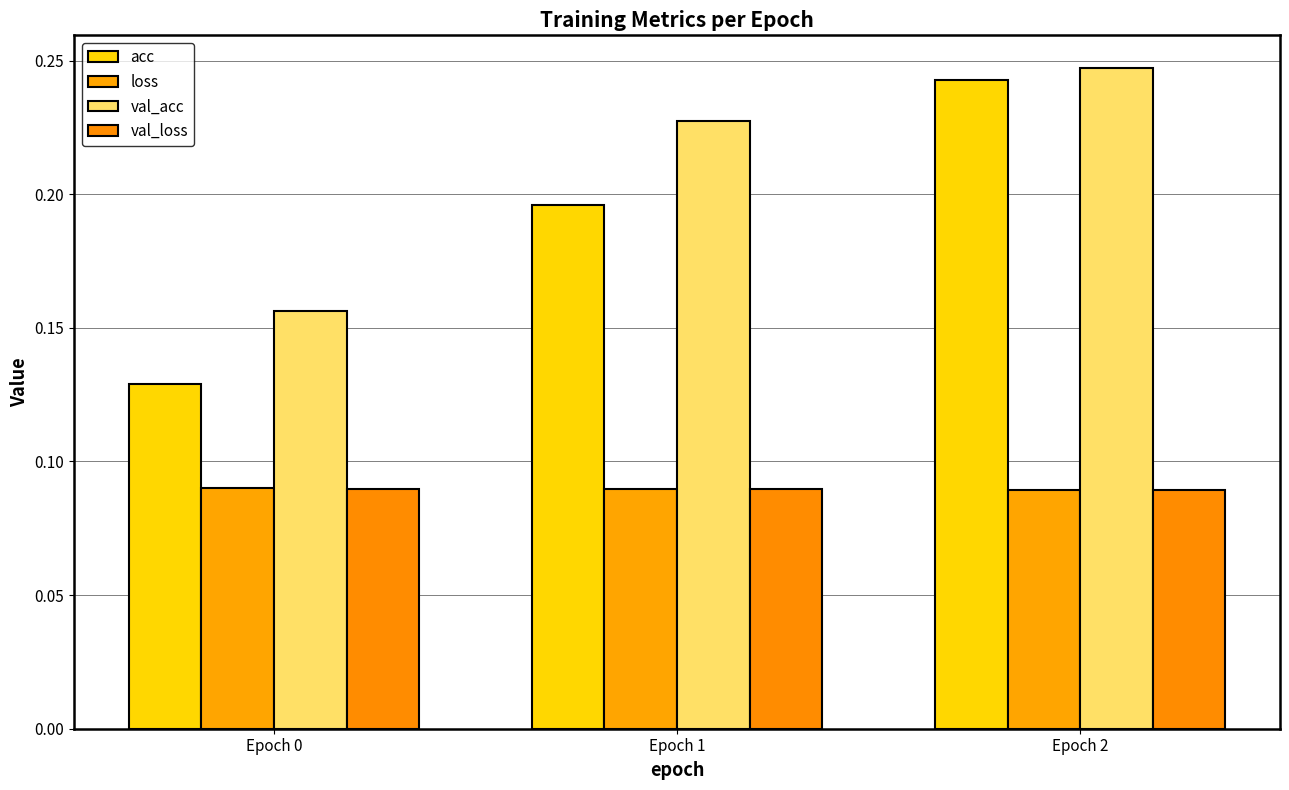

How many bars are there in total?

12